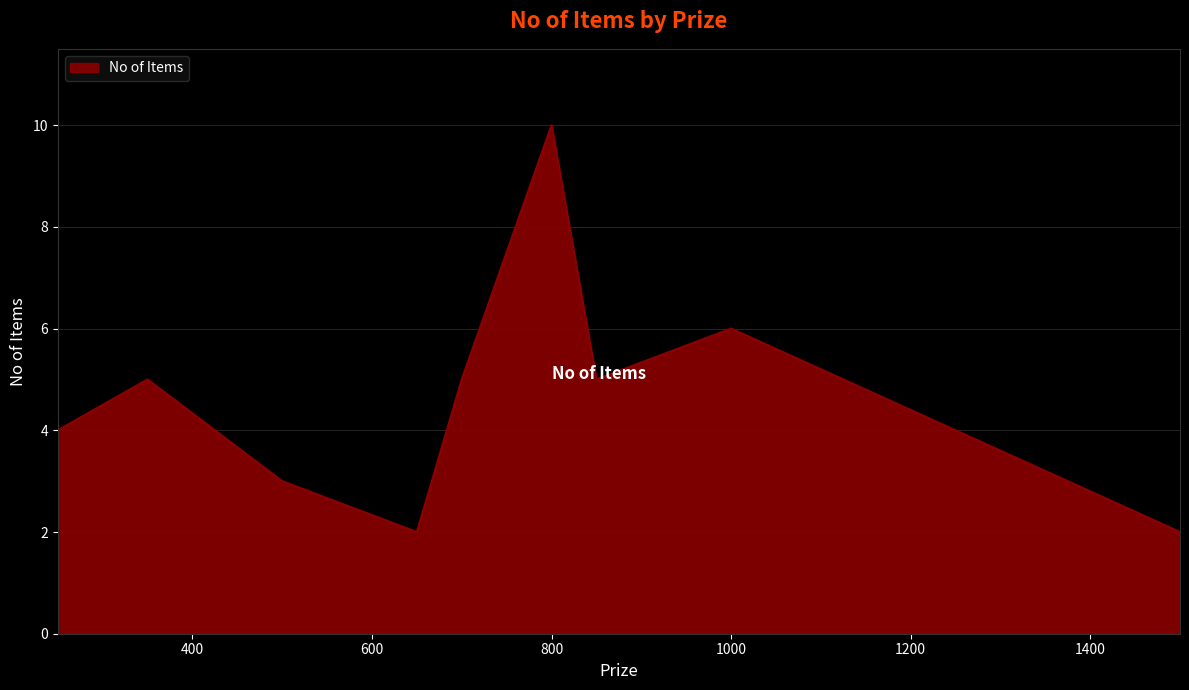

What is the greatest value displayed?

10